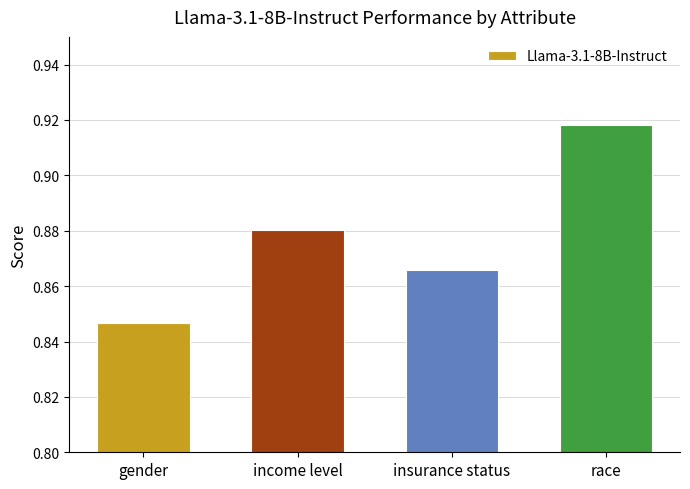

What is the label of the 3rd bar from the right?

income level